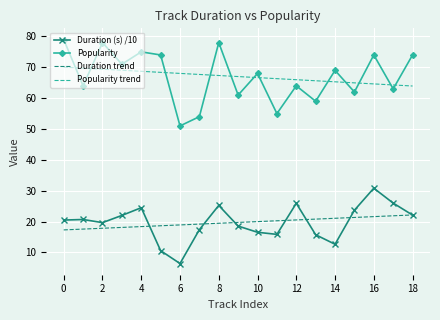

True or false: Duration trend and Popularity trend intersect in this chart.

False